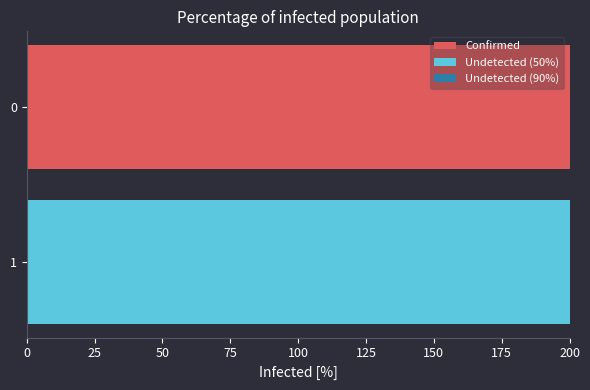

True or false: Confirmed has a value of 200 at 0.

True